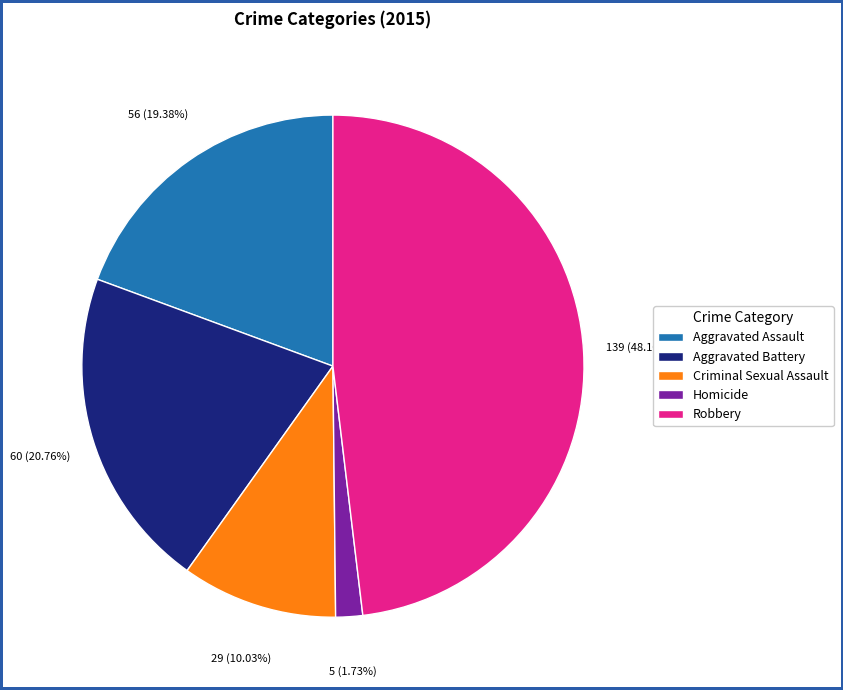

Which slice is the smallest?

Homicide